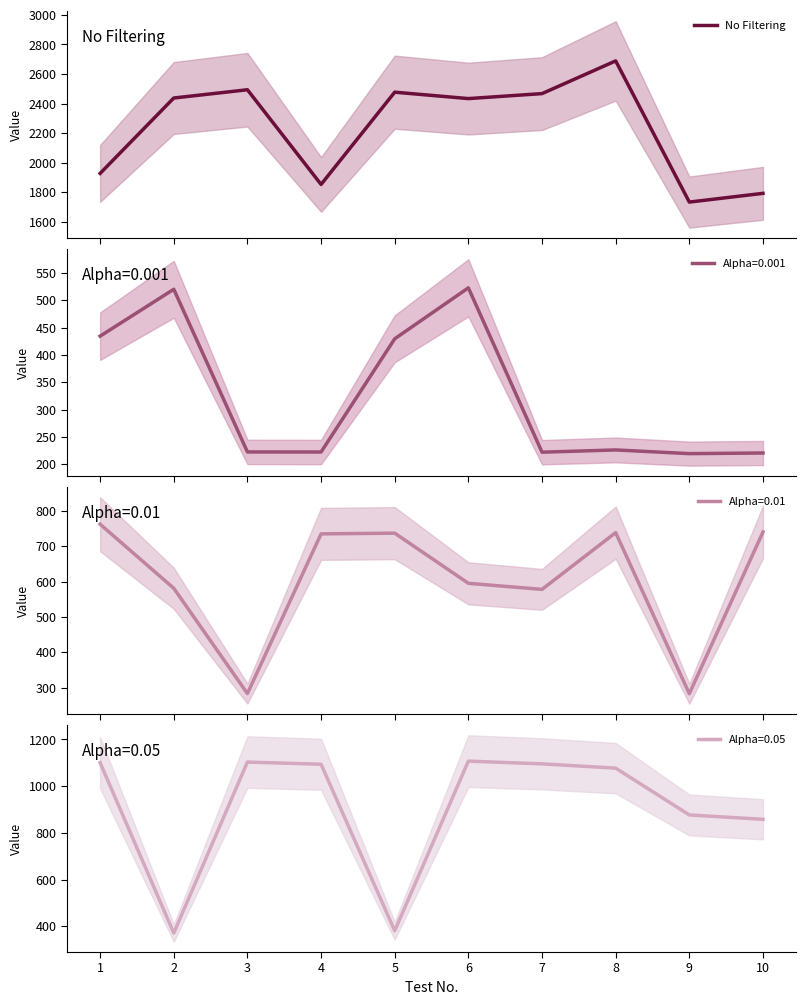

What is the value of the 10th point from the left?

1791.2